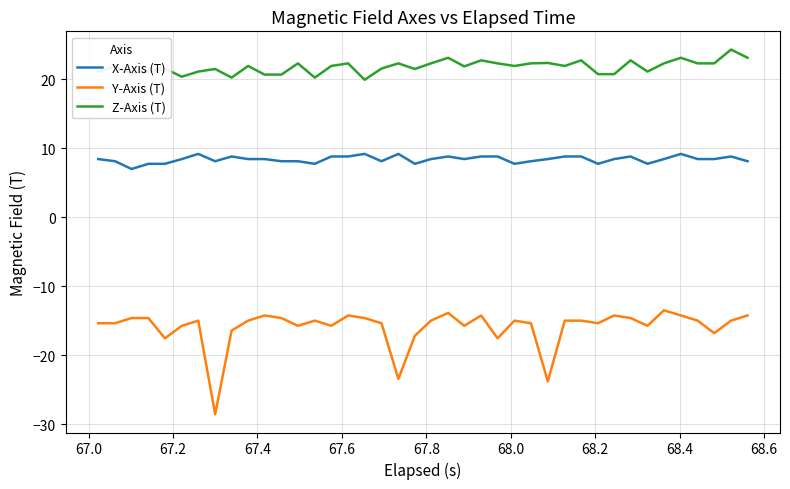

True or false: X-Axis (T) and Y-Axis (T) cross at least once.

False